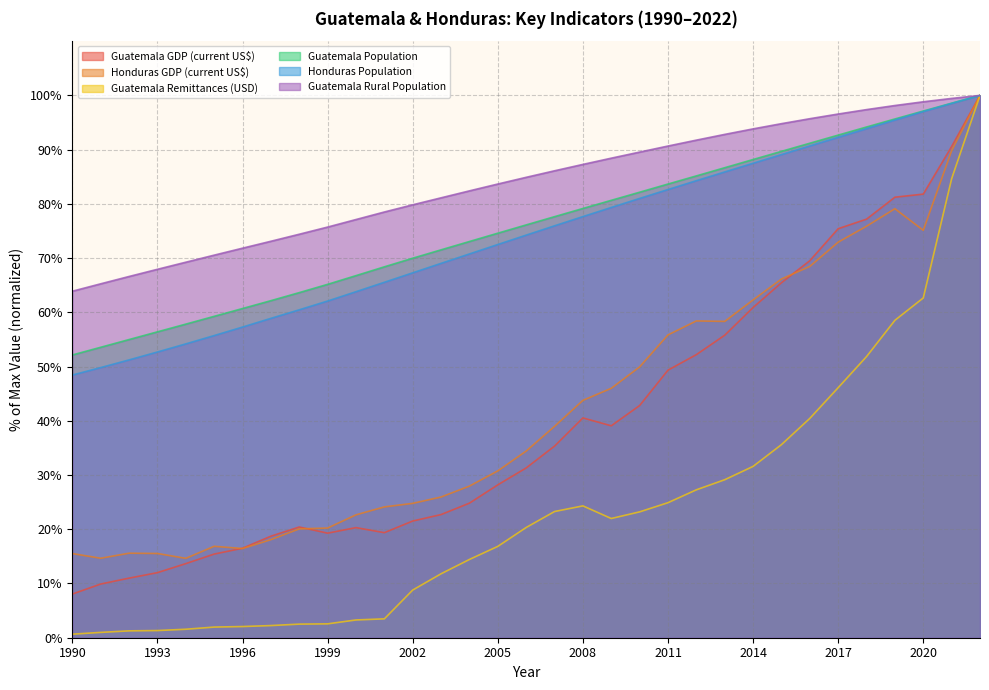

The value of Guatemala Rural Population at 1997 is 73.1. True or false?

True